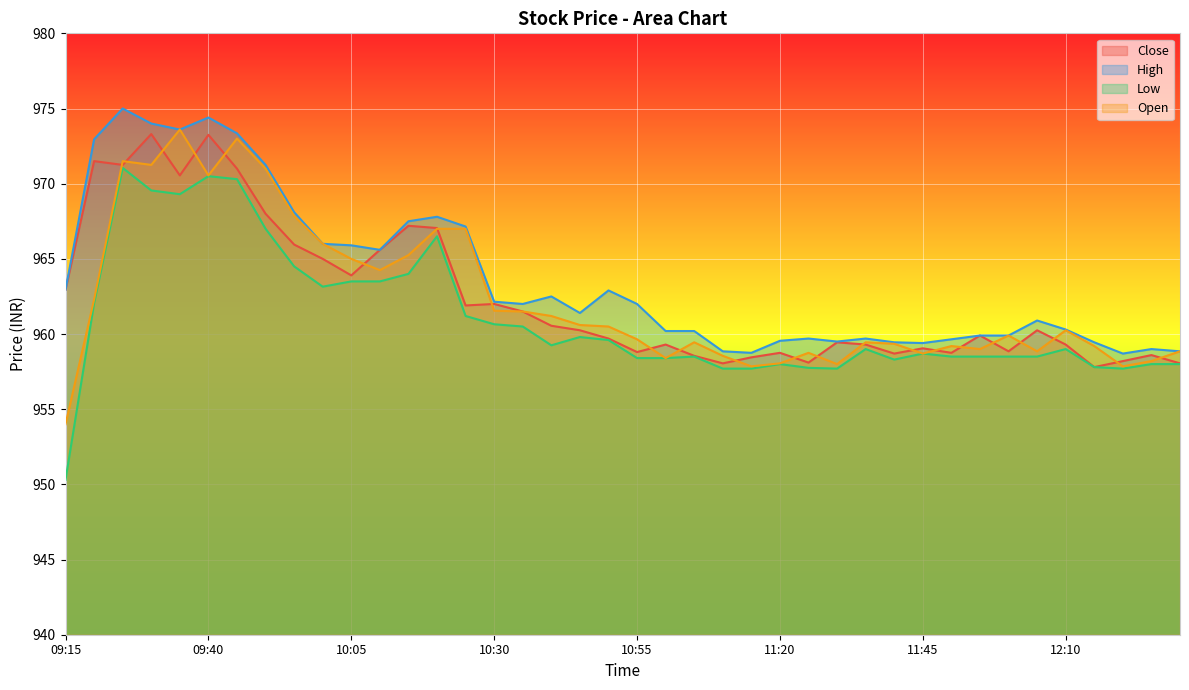

How many values in the Close series are below 960?

20